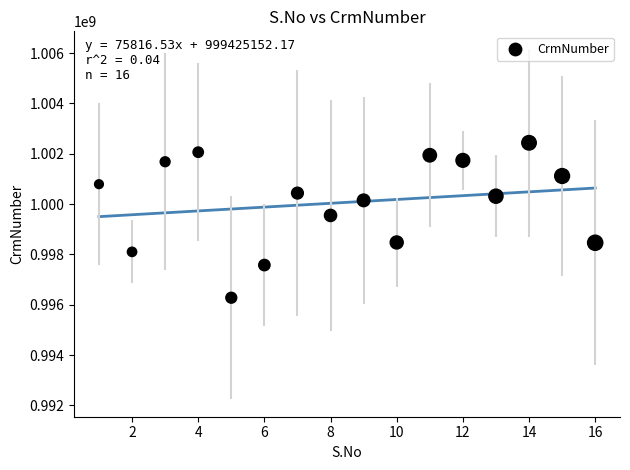

What is the range of X values (max minus min)?

15.0